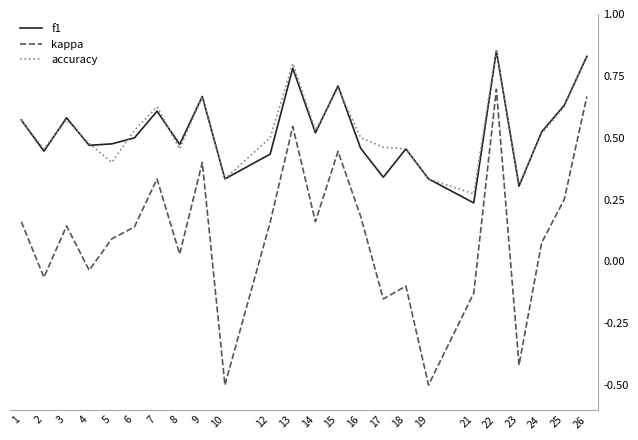

True or false: accuracy has a value of 0.4 at 5.

True